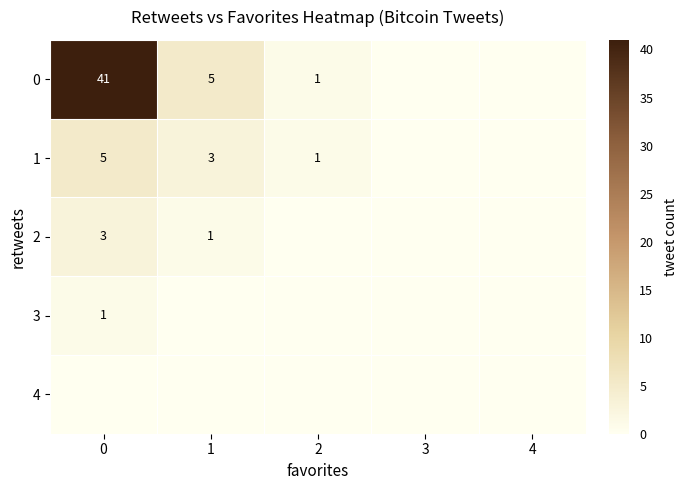

Where is row_3 nearest to the value 0?

1